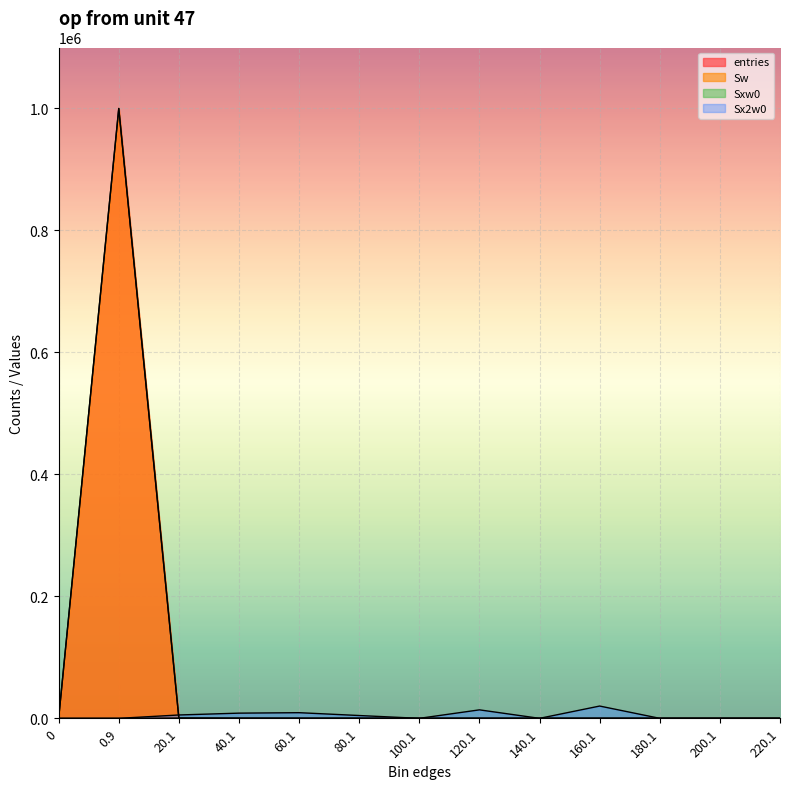

Where is the first local maximum for Sxw0?

20.1